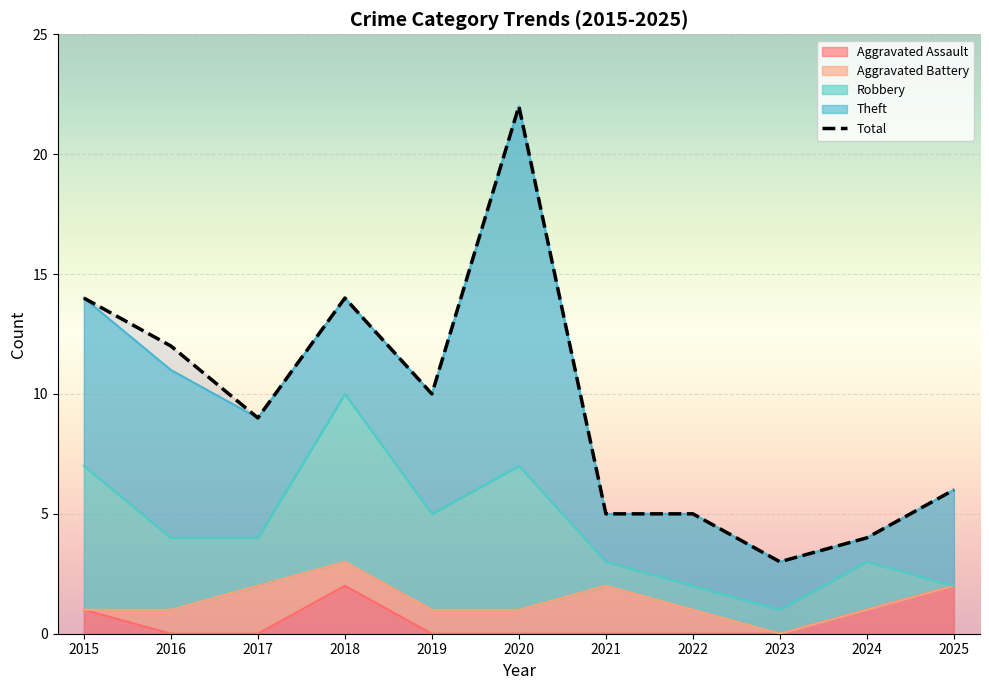

True or false: Theft and Aggravated Battery intersect in this chart.

False